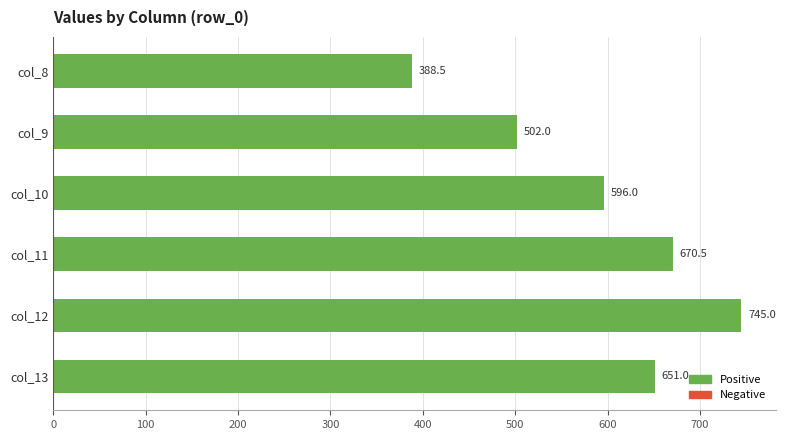

Is it true that the value at col_9 is 808.5?

False